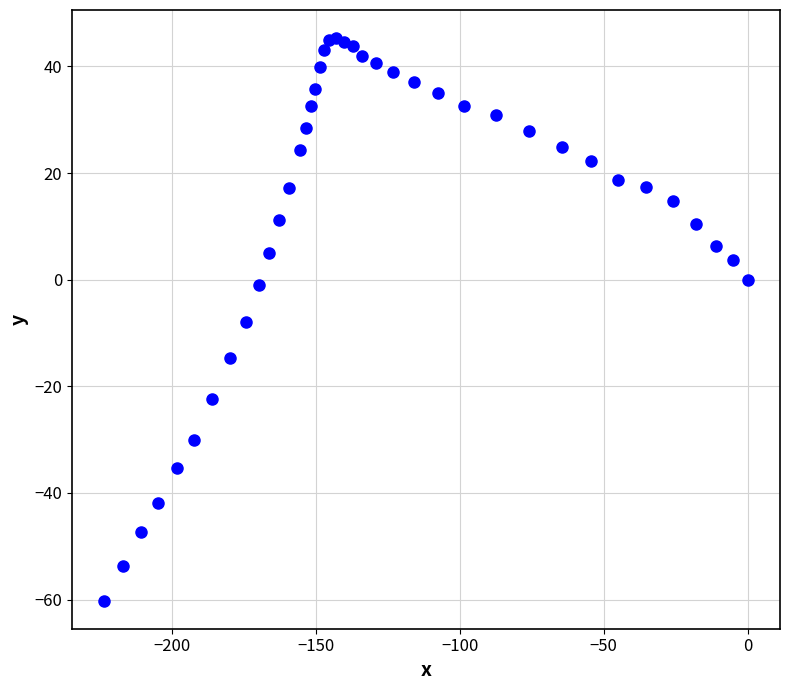

What is the range of X values (max minus min)?

223.4